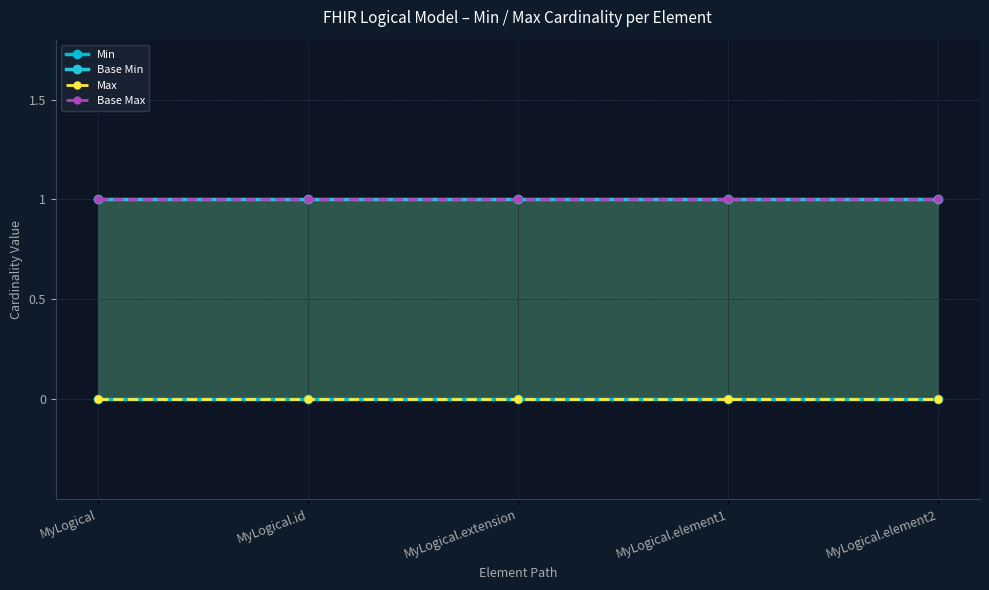

Is the value of Max at MyLogical greater than the value of Base Max at MyLogical.id?

No